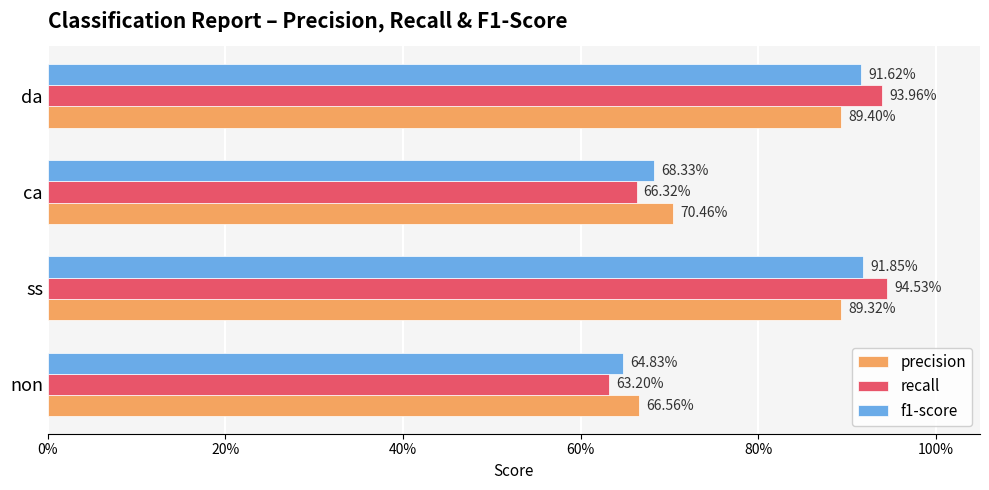

What are all the series names shown in the legend?

precision, recall, f1-score